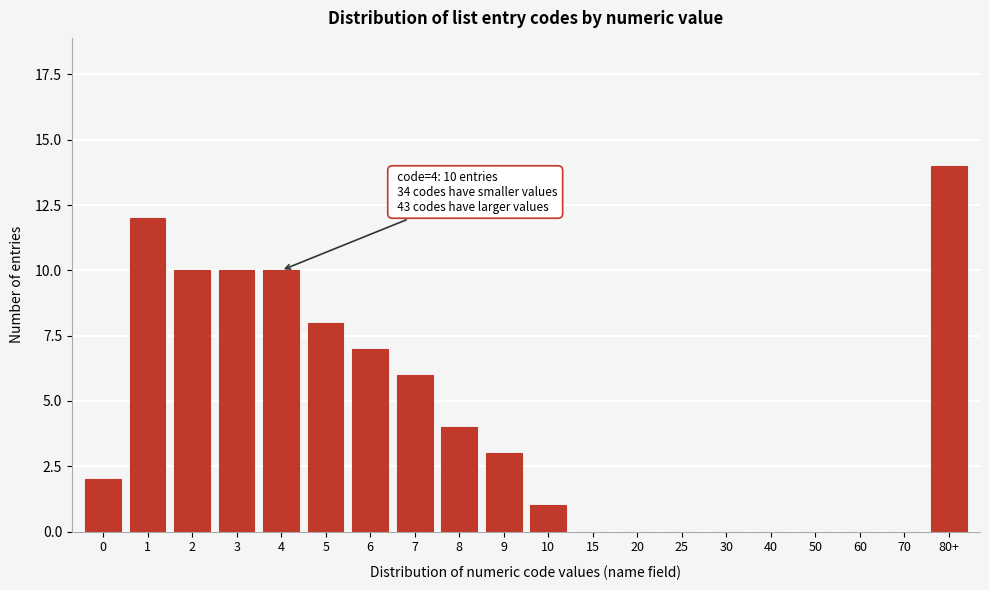

Reading left to right, transcribe all the data shown in this chart.

0=2	1=12	2=10	3=10	4=10	5=8	6=7	7=6	8=4	9=3	10=1	15=0	20=0	25=0	30=0	40=0	50=0	60=0	70=0	80+=14